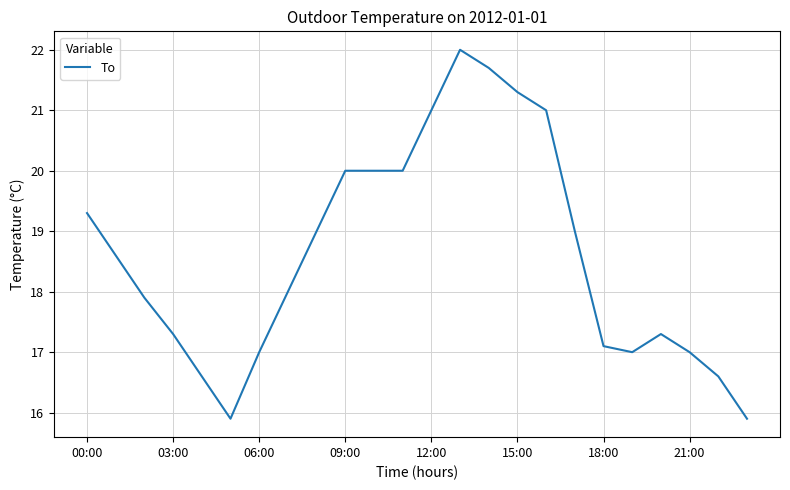

What is the maximum value shown in the chart?

22.0